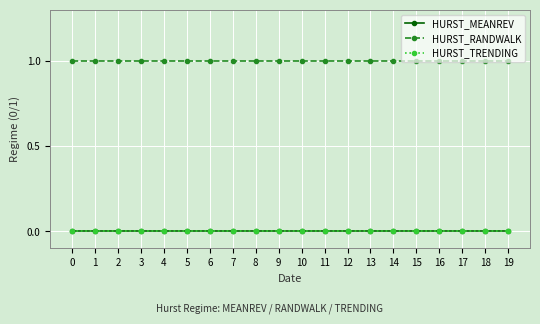

Count the number of data series in this chart.

3